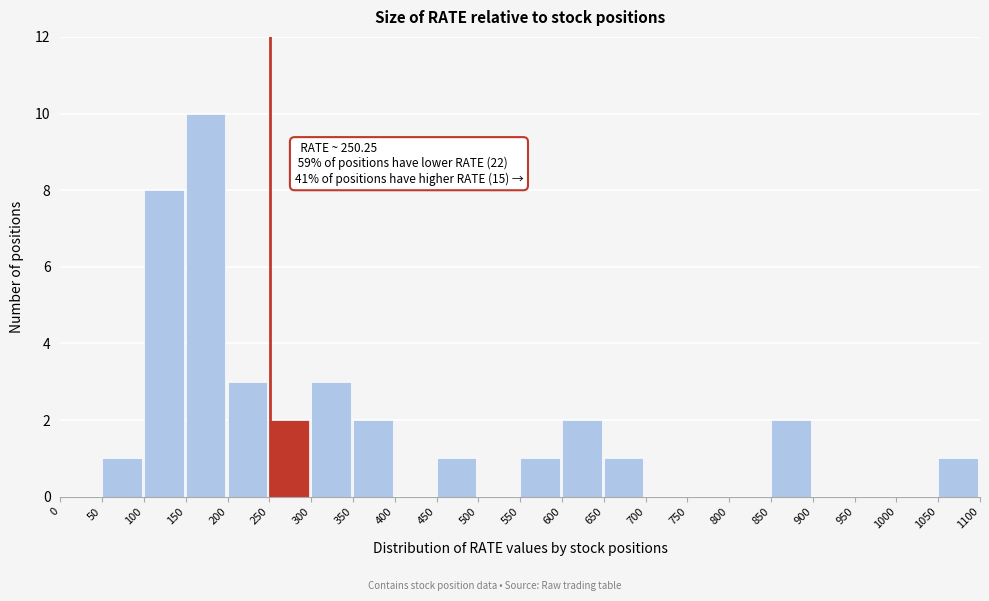

Over which range of the x-axis is the bar tallest?

150 to 200